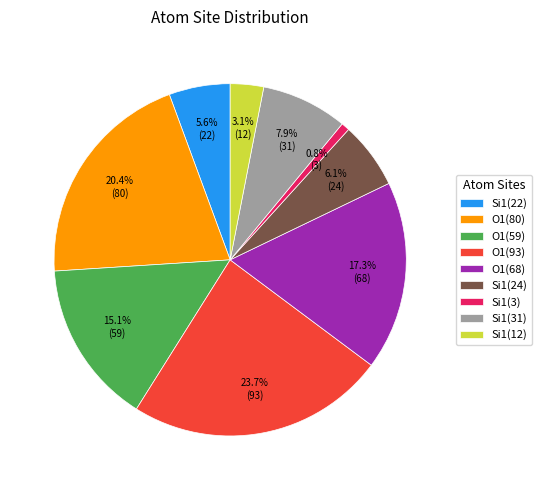

Count the number of slices in the pie.

9